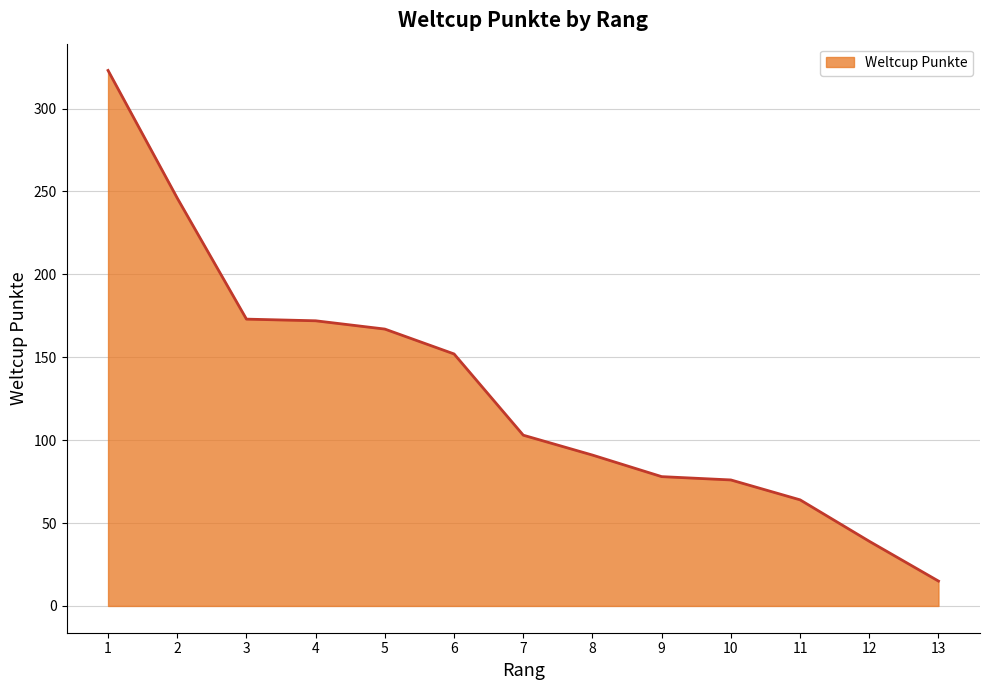

What is the approximate value at 10?

76